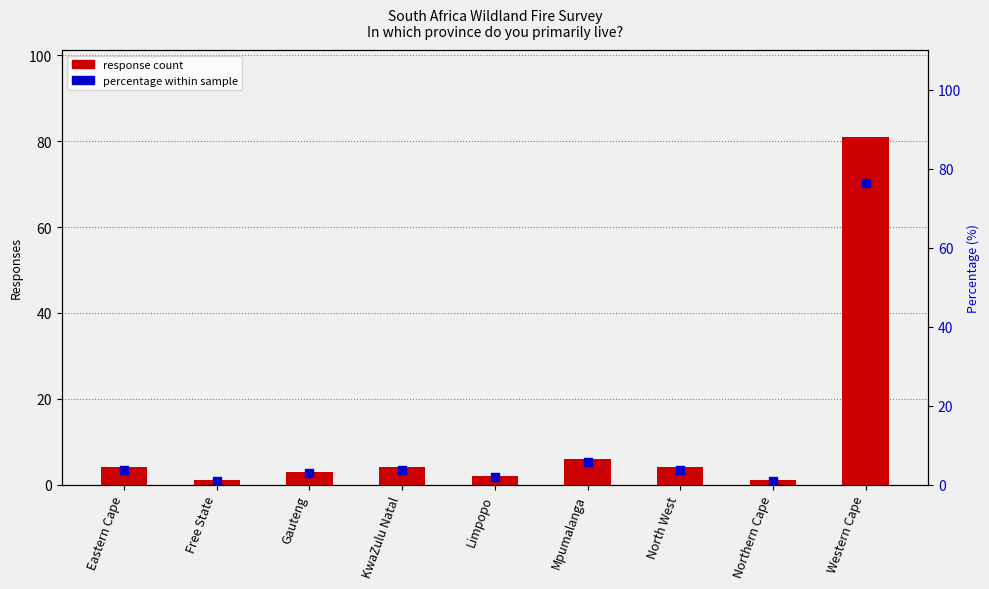

Which series contains the highest Y value?

Responses (count)